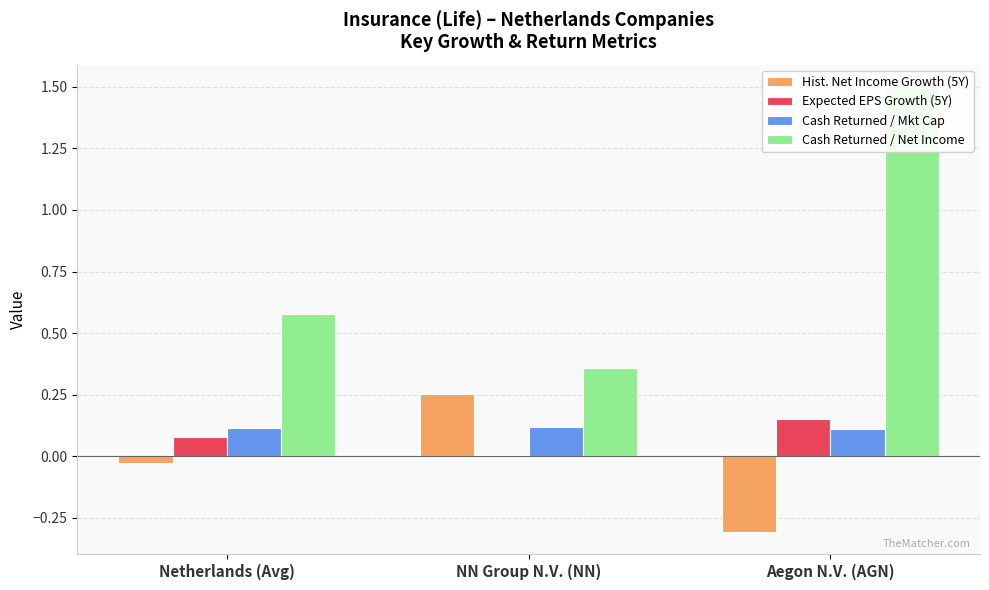

What is the label of the 3rd bar from the left?

Aegon N.V. (AGN)